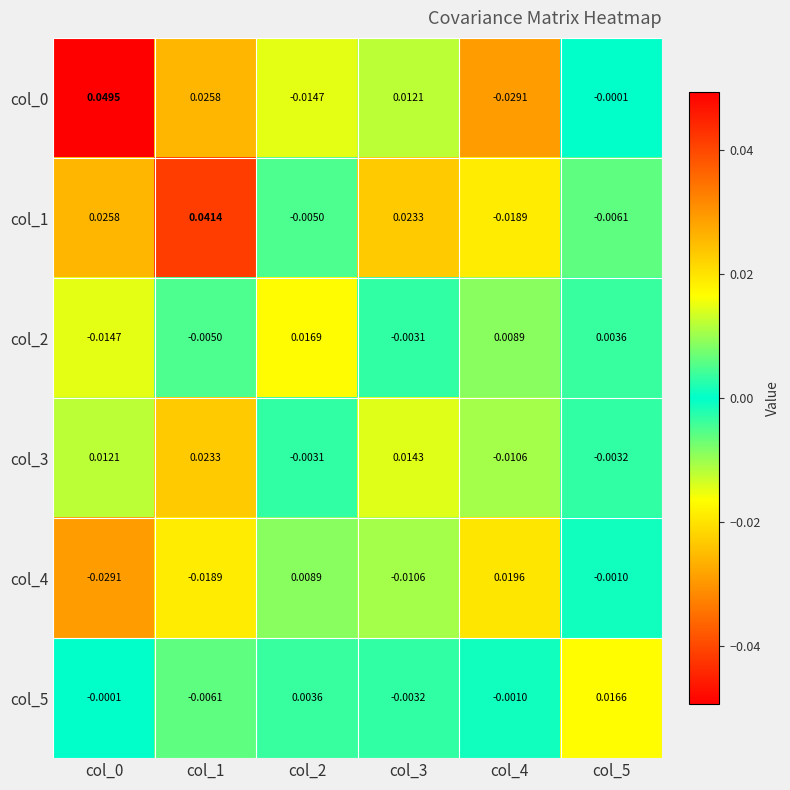

At how many categories does at least one series exceed 0?

6